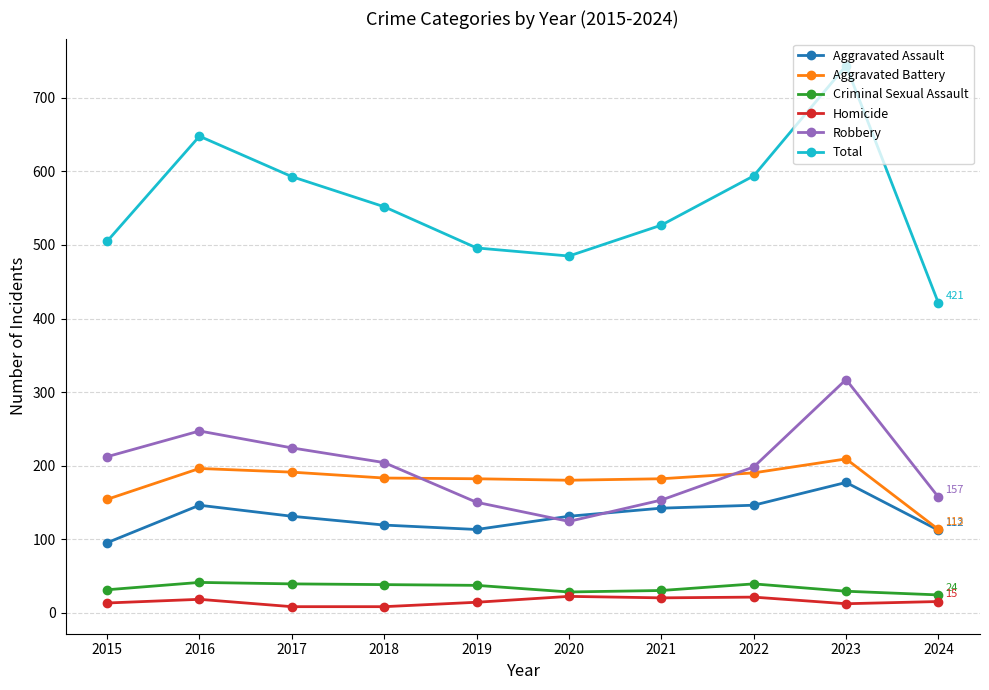

What value does the Total series have at 2024, to the nearest 50?

400